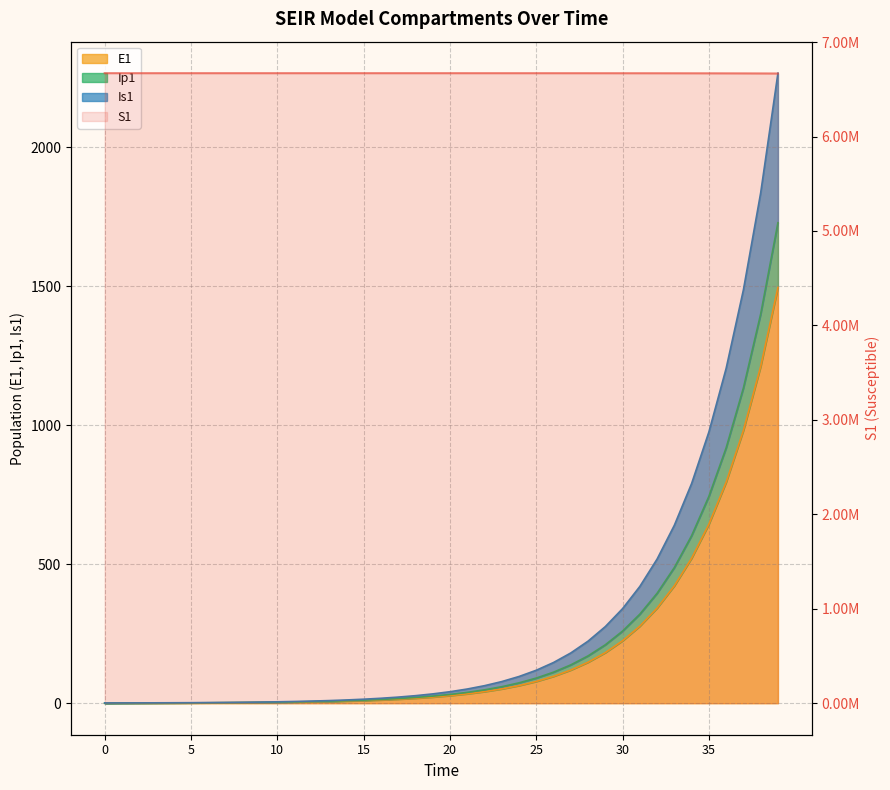

Is it true that E1 equals 1496.2 at 39?

True